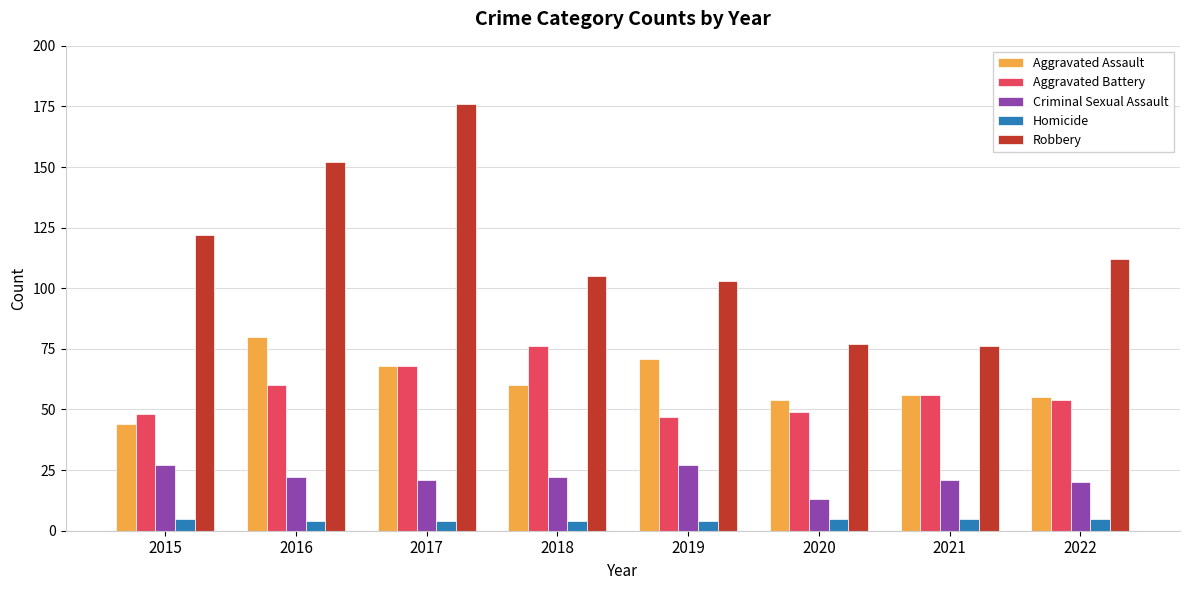

What is the smallest value displayed?

4